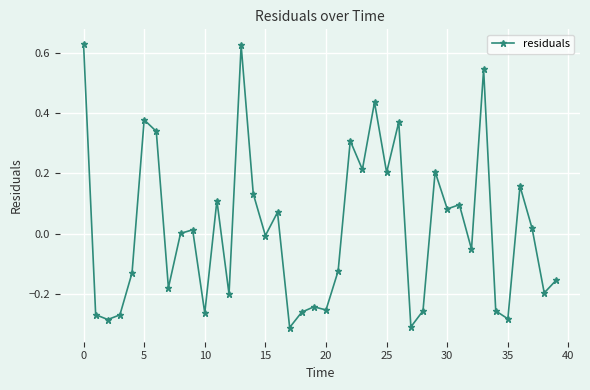

True or false: the data has more than 2 interior local peaks.

True